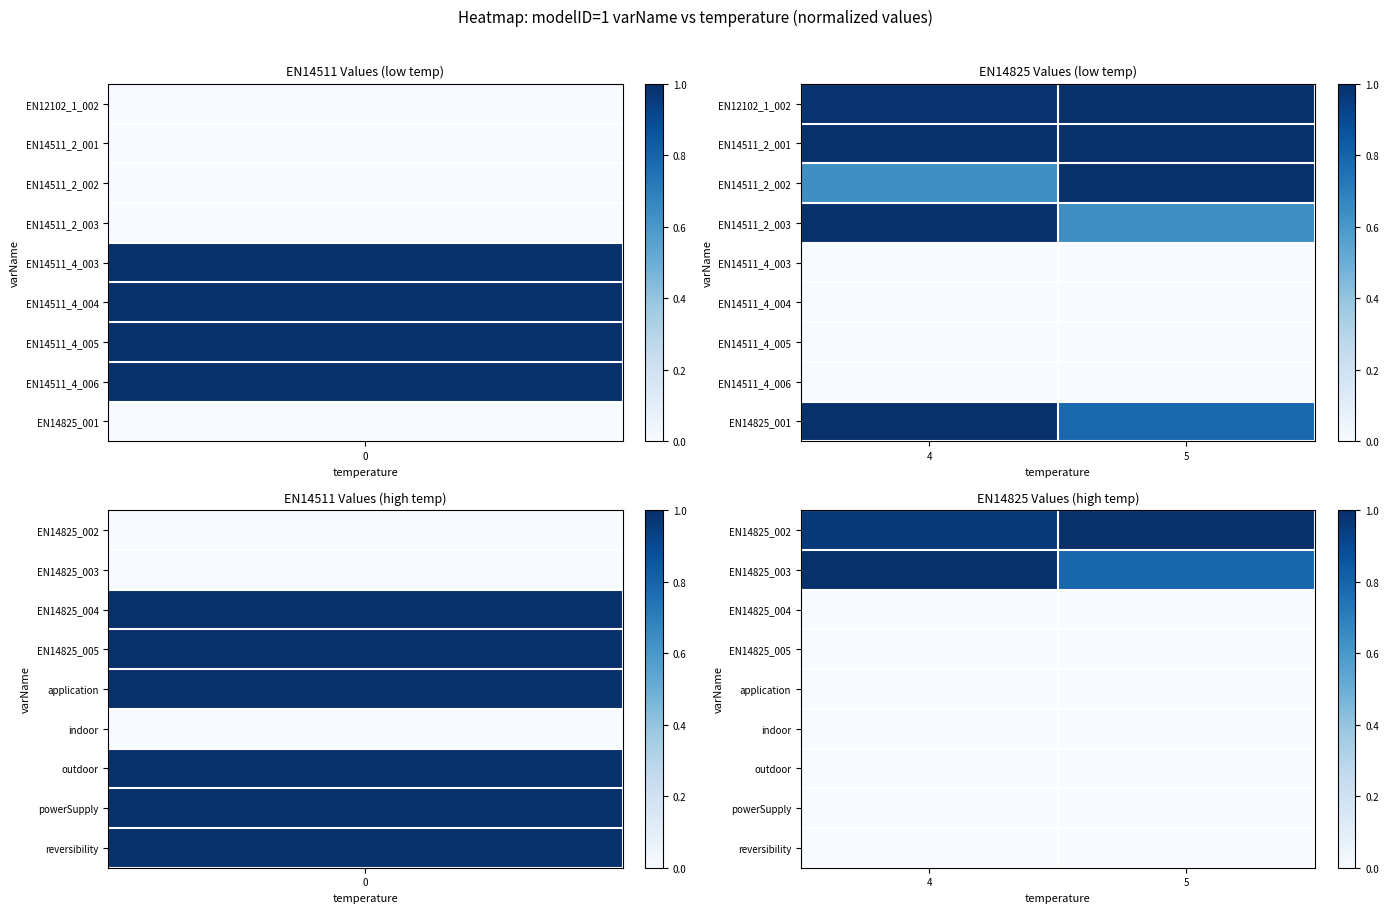

Reading left to right, list all the values displayed in this chart.

EN14825_002: 4=1.0	5=1.0
EN14825_003: 4=1.0	5=0.8
EN14825_004: 4=0.0	5=0.0
EN14825_005: 4=0.0	5=0.0
application: 4=0.0	5=0.0
indoor: 4=0.0	5=0.0
outdoor: 4=0.0	5=0.0
powerSupply: 4=0.0	5=0.0
reversibility: 4=0.0	5=0.0